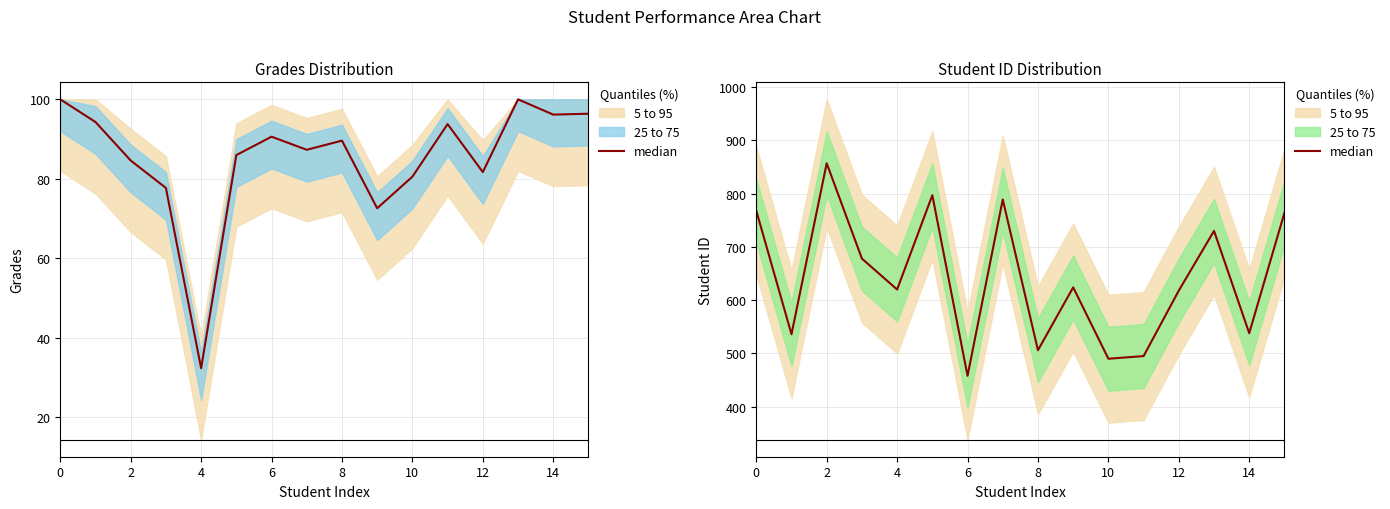

What is the minimum value shown in the chart?

458